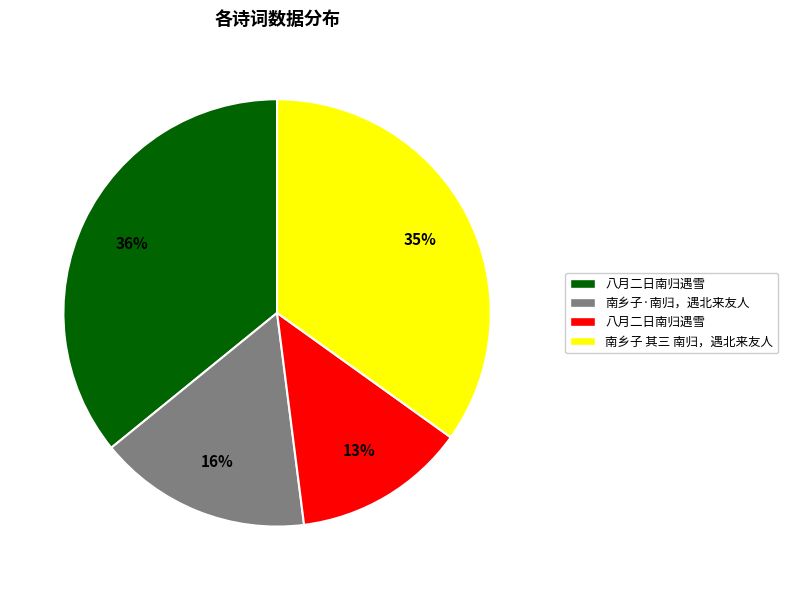

To the nearest percent, what is the difference between the largest and smallest slice percentages?

23%